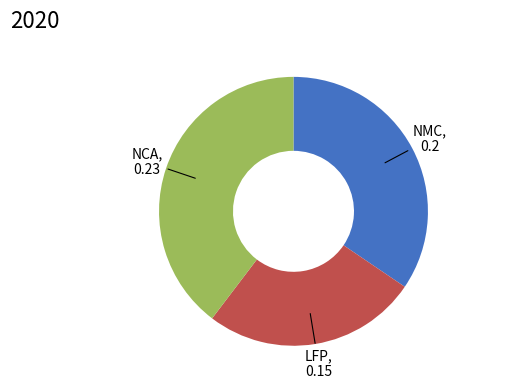

Is there any slice that represents more than half of the pie?

No